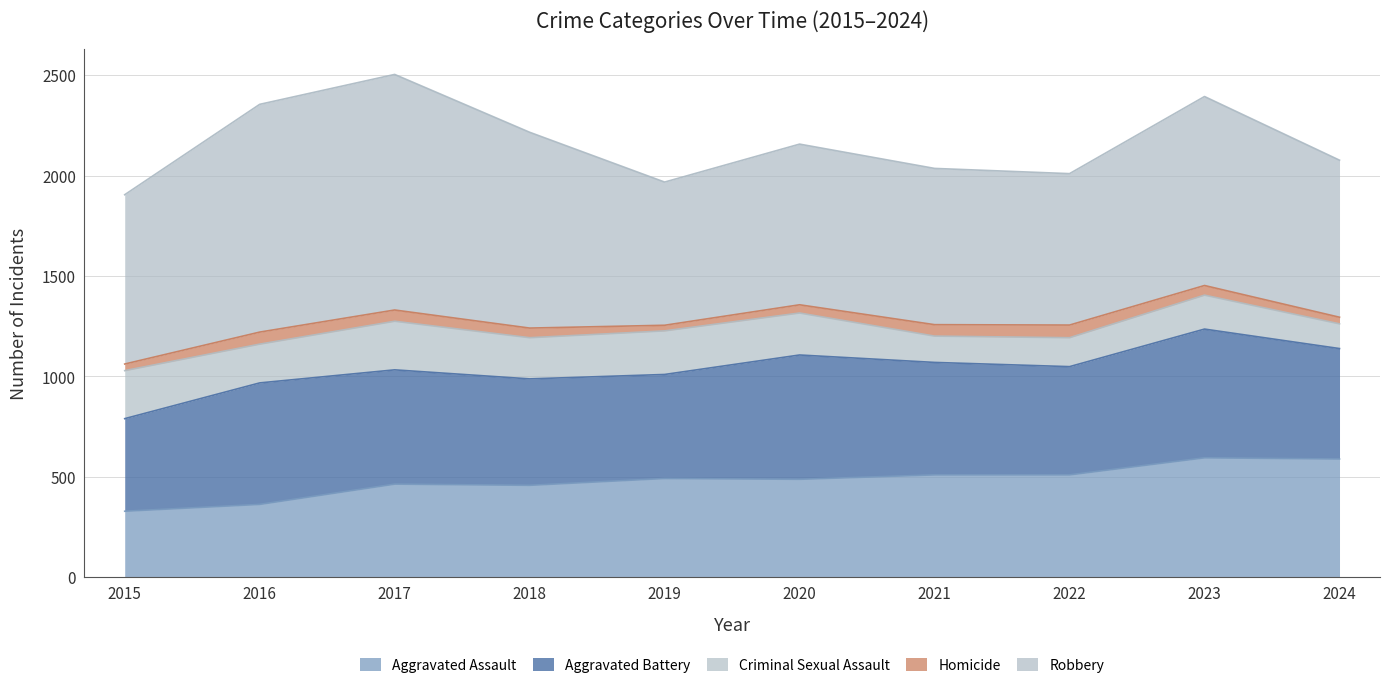

How many interior local valleys does the Homicide series have?

1